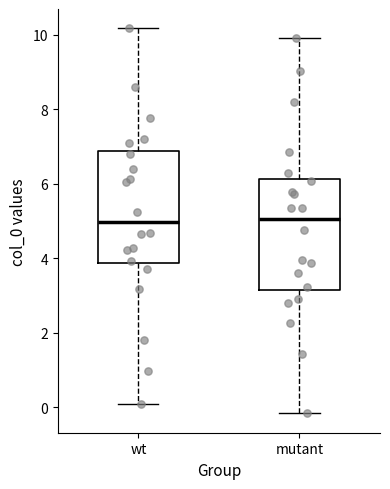

Where is the lower edge of the box for mutant on the y-axis? The values are not printed on the chart, so give them approximately, as read against the axis.

3.2